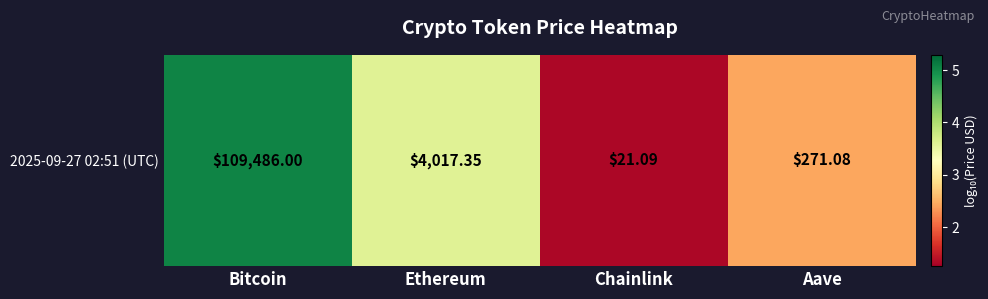

Which label corresponds to the largest value in the chart?

Bitcoin